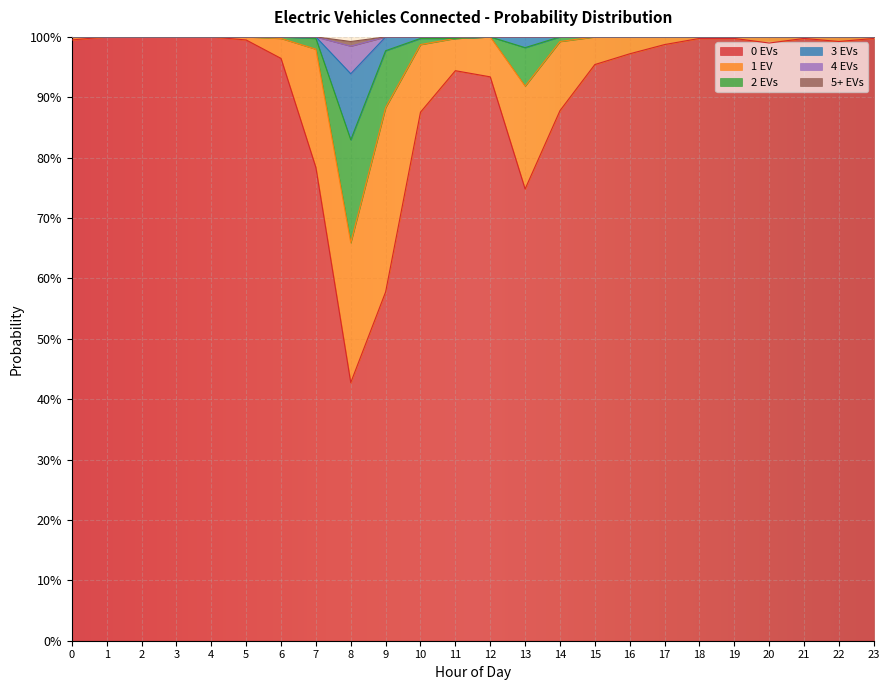

Does the chart display data point markers on the line(s)?

No